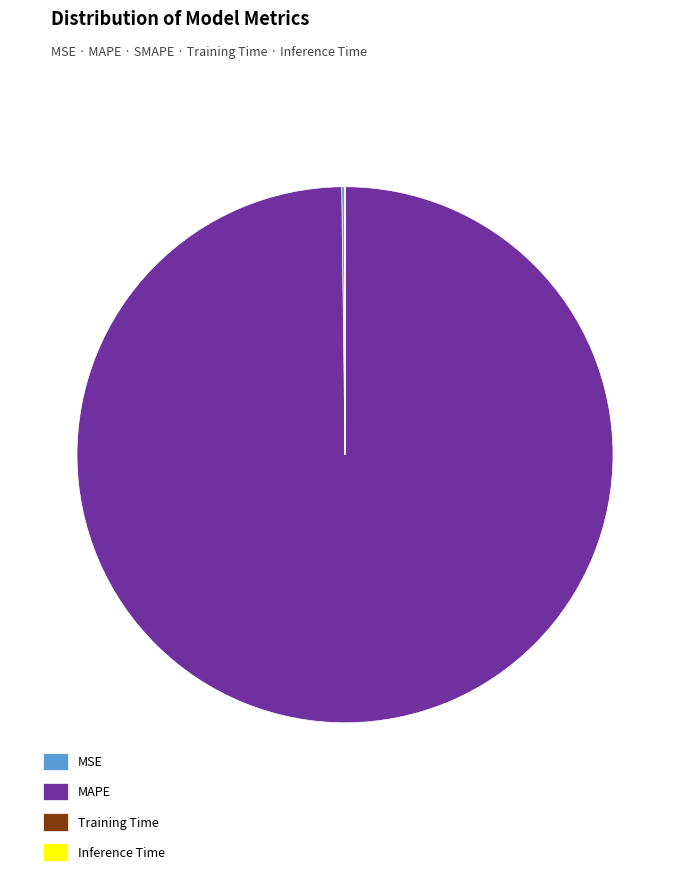

Which slice is the largest?

MAPE